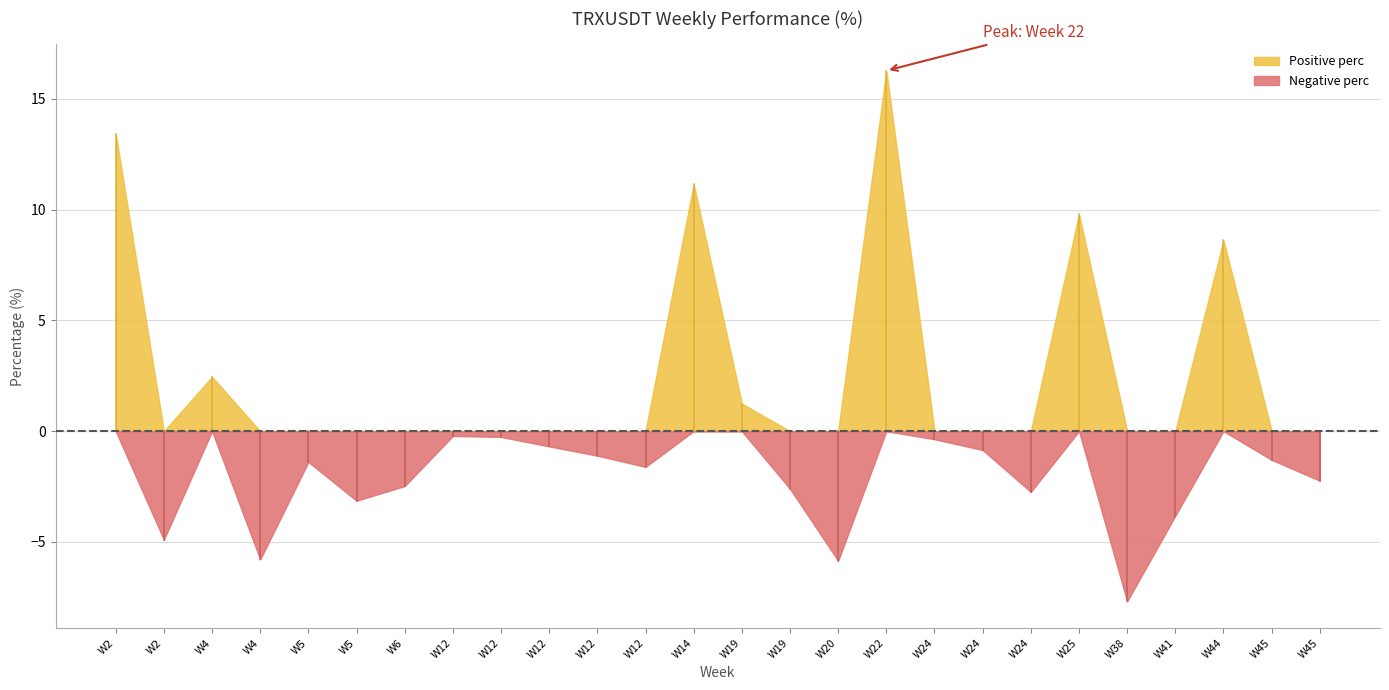

Rank the categories by value from highest to lowest.

22, 2, 14, 25, 44, 4, 19, 12, 12, 24, 12, 24, 12, 45, 5, 12, 45, 6, 19, 24, 5, 41, 2, 4, 20, 38